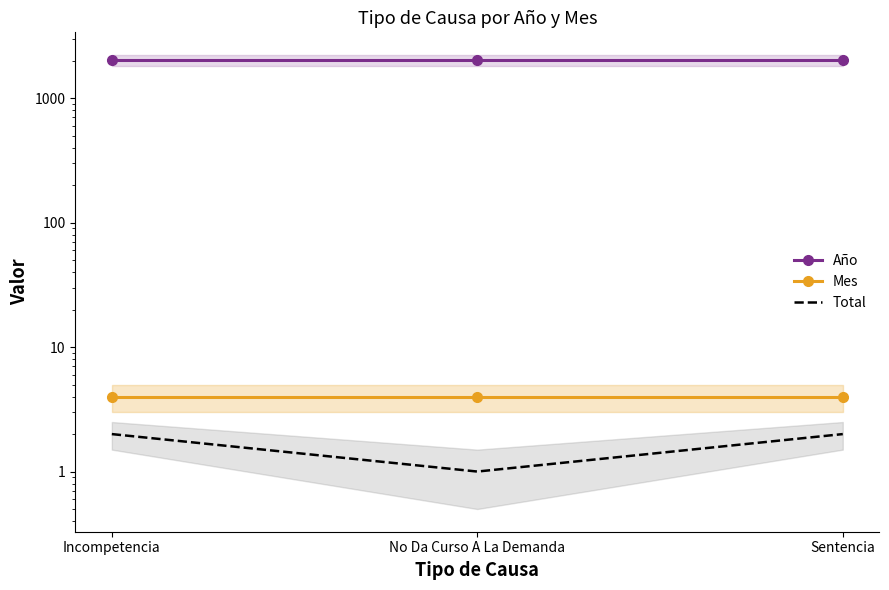

Reading left to right, transcribe all the data shown in this chart.

Año: 2020	2020	2020
Mes: 4	4	4
Total: 2	1	2